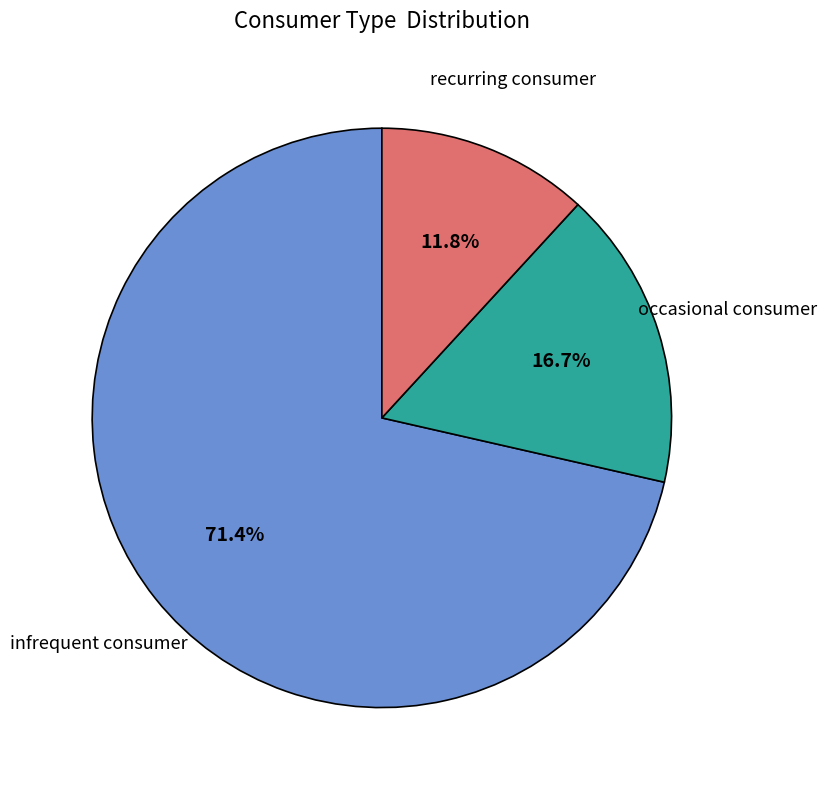

Which category accounts for the majority?

infrequent consumer